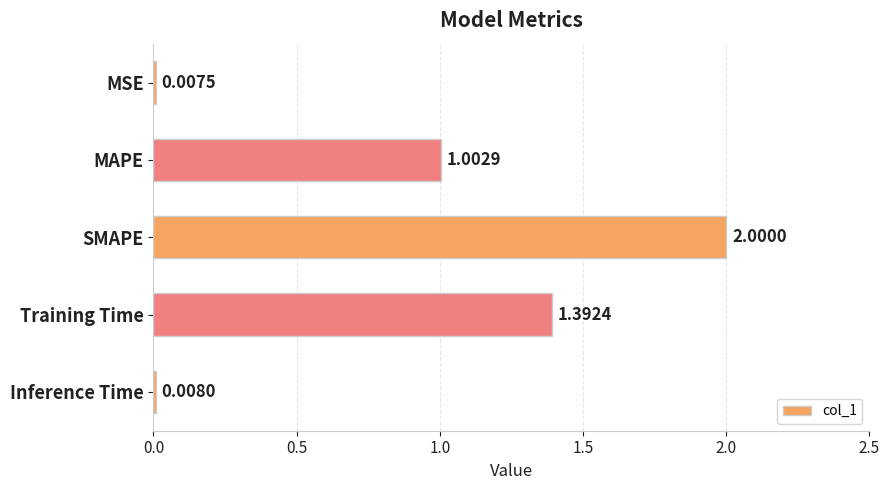

How many data points are above 1?

3